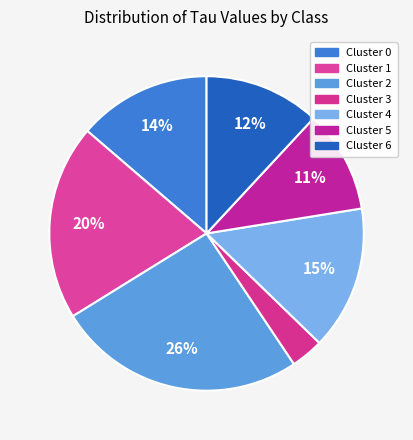

How many slices are in this pie chart?

7